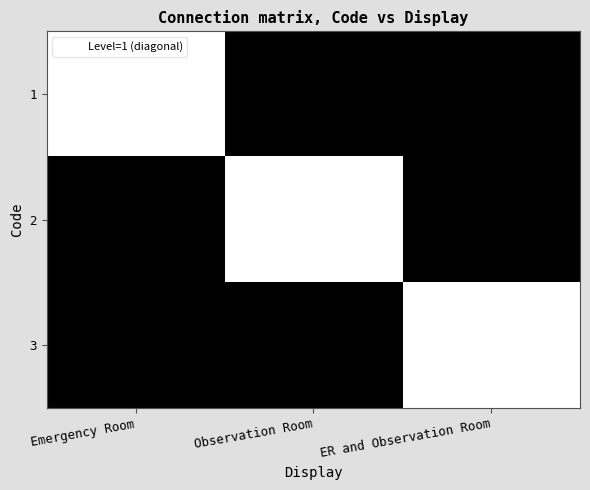

Which series changed the most between Emergency Room and Observation Room?

1